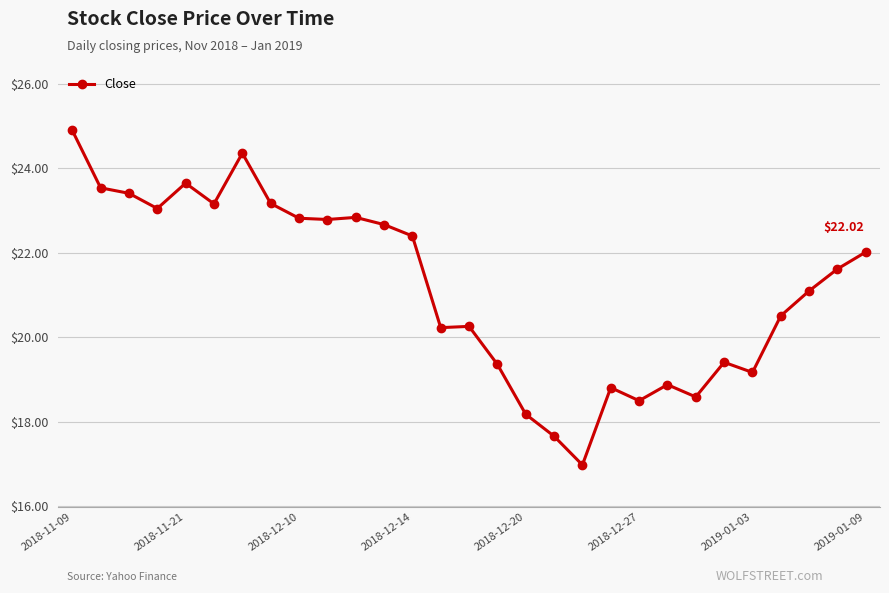

True or false: the data has more than 0 interior local peaks.

True